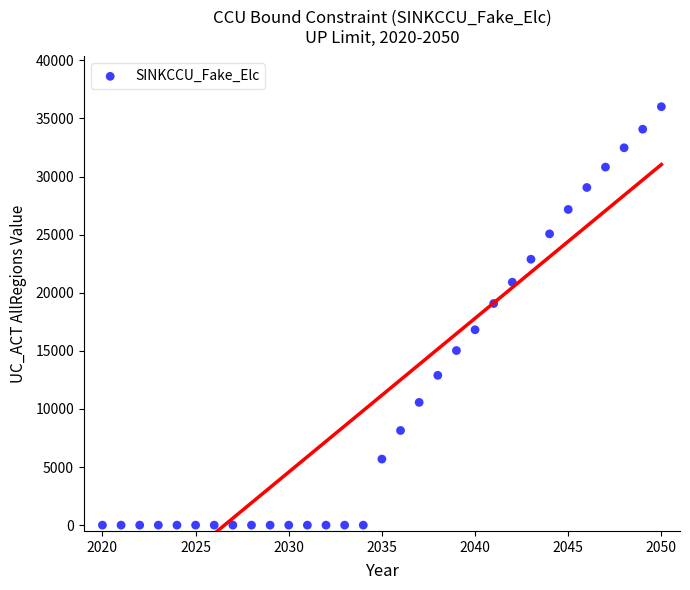

What is the range of X values (max minus min)?

30.0